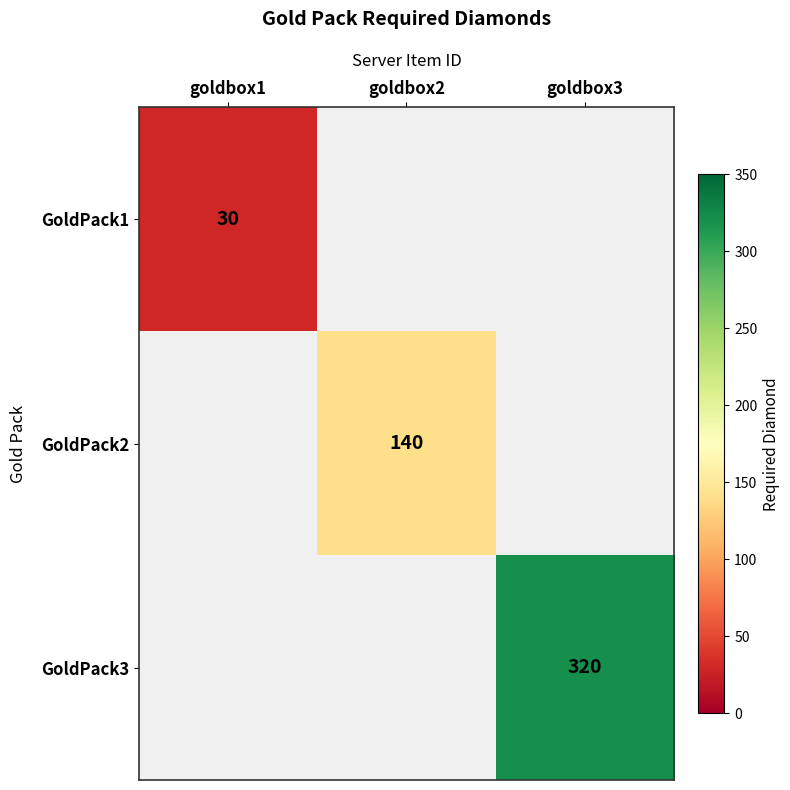

The GoldPack1 series shows 30 at goldbox1. True or false?

True